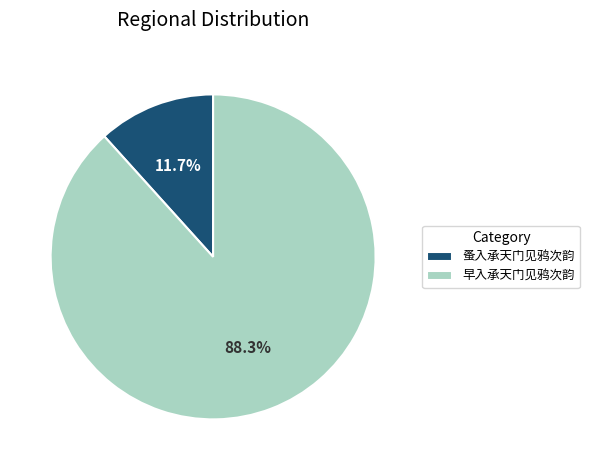

Which slice is the smallest?

蚤入承天门见鸦次韵